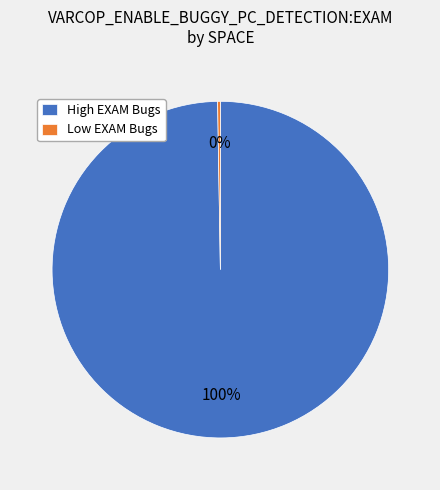

What is the largest slice in the pie chart?

High EXAM Bugs